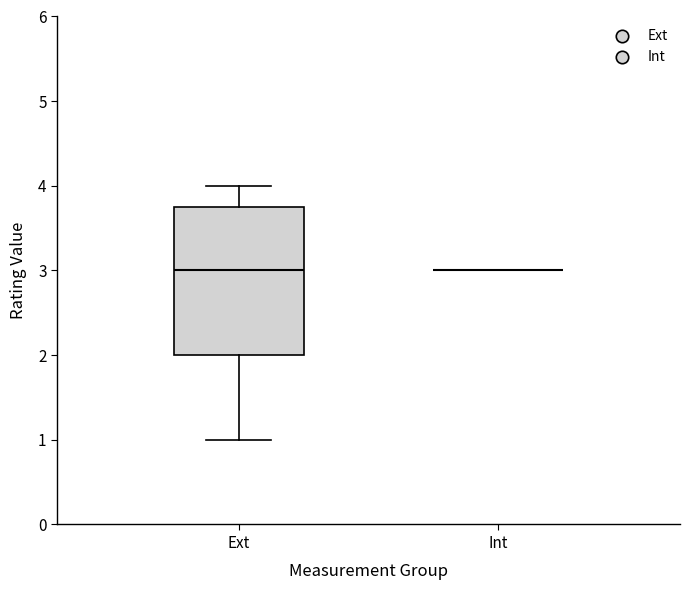

Reading left to right, read every box against the y-axis: the position of its median line, the range the box covers, and the ends of its whiskers. The values are not printed on the chart, so give them approximately, as read against the axis.

Ext: median 3.0, box 2.0 to 3.8, whiskers 1.0 to 4.0
Int: box collapsed to a line at 3.0, whiskers 3.0 to 3.0